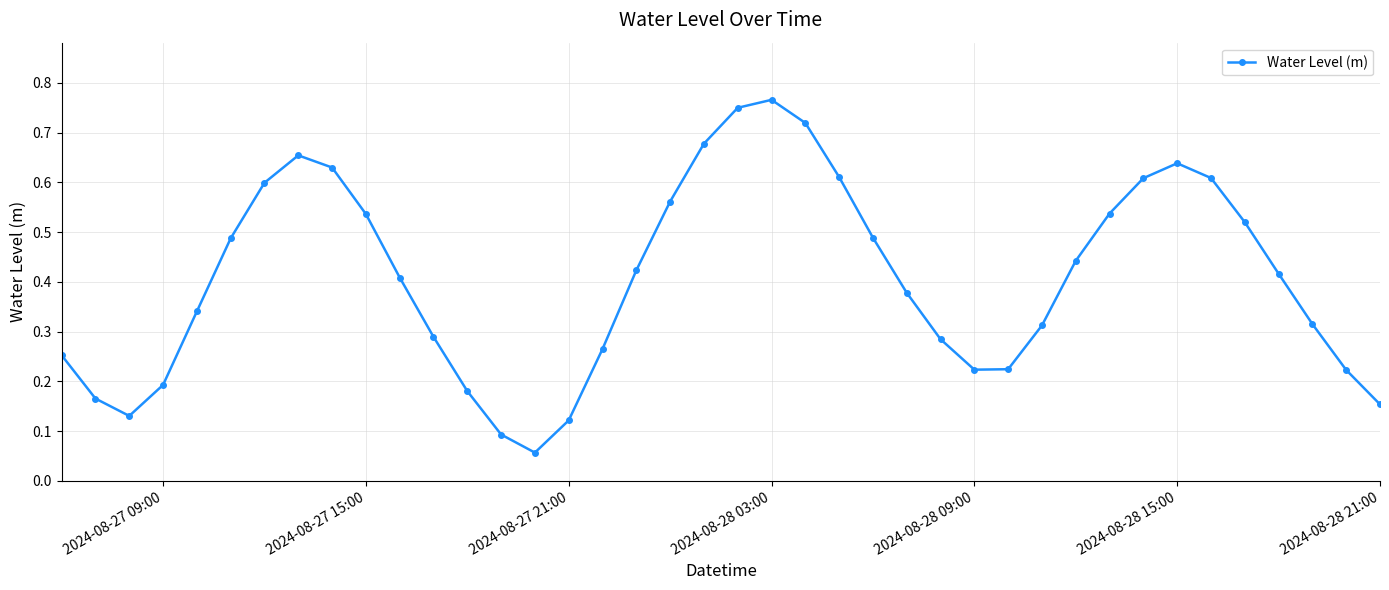

How many interior local peaks (higher than both neighbors) does the data have?

3